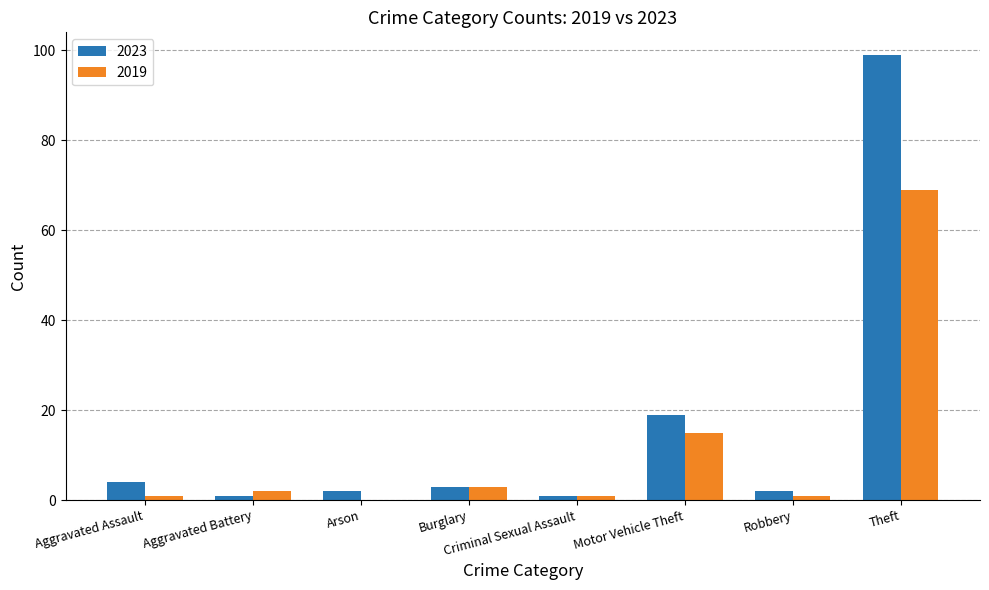

At which label does 2019 reach its peak?

Theft